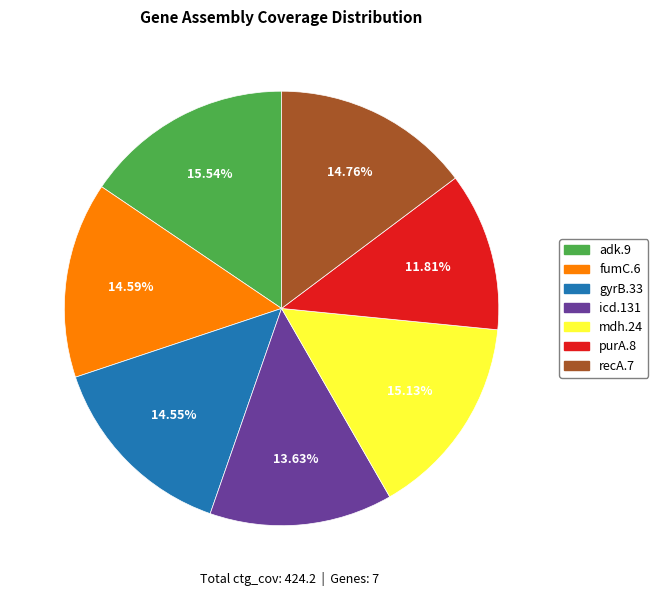

How many segments does this pie chart have?

7